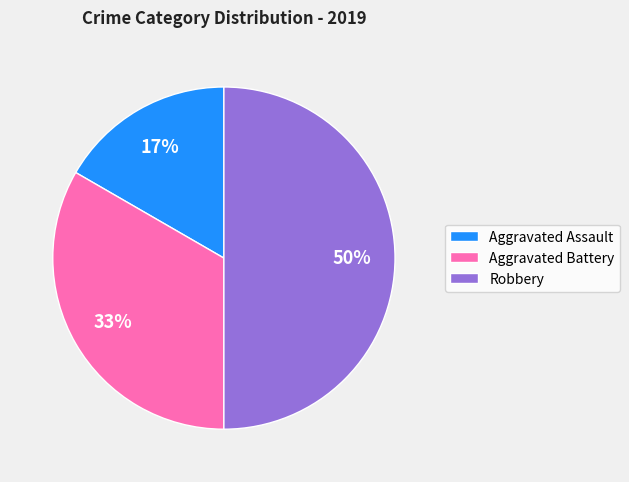

Count the number of slices in the pie.

3